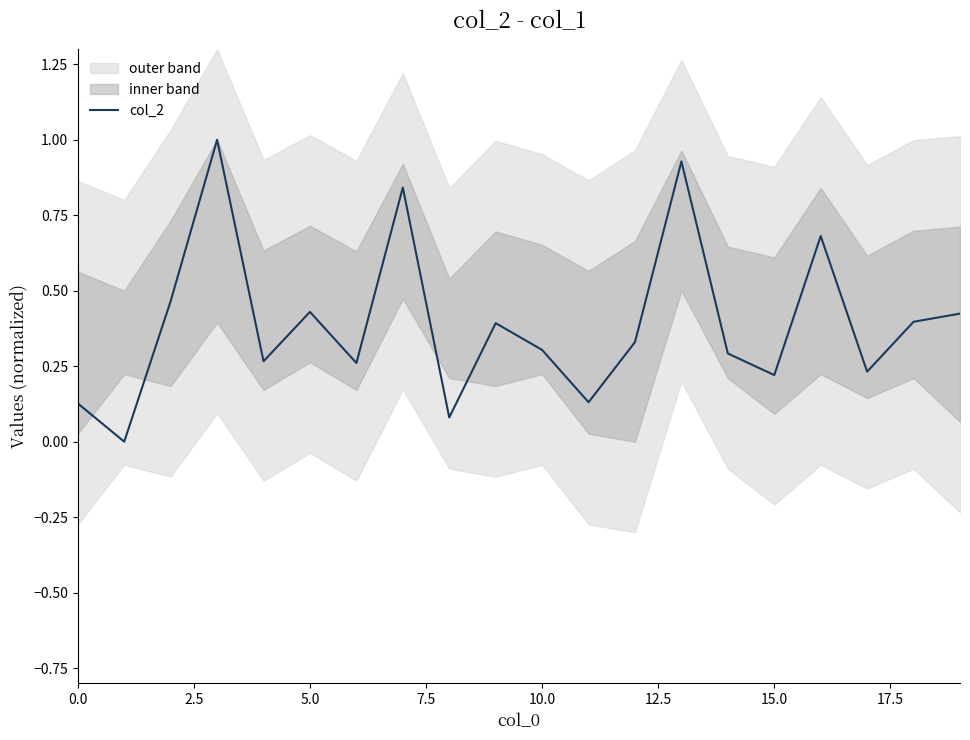

True or false: col_2 has a value of 0.0 at 0.0.

False